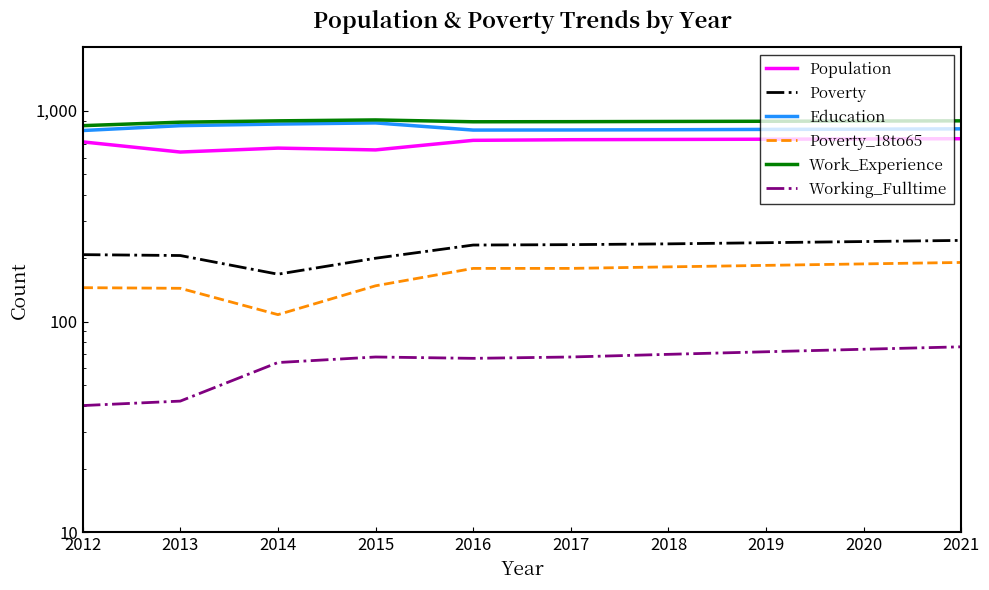

How many interior local valleys does the Poverty series have?

1